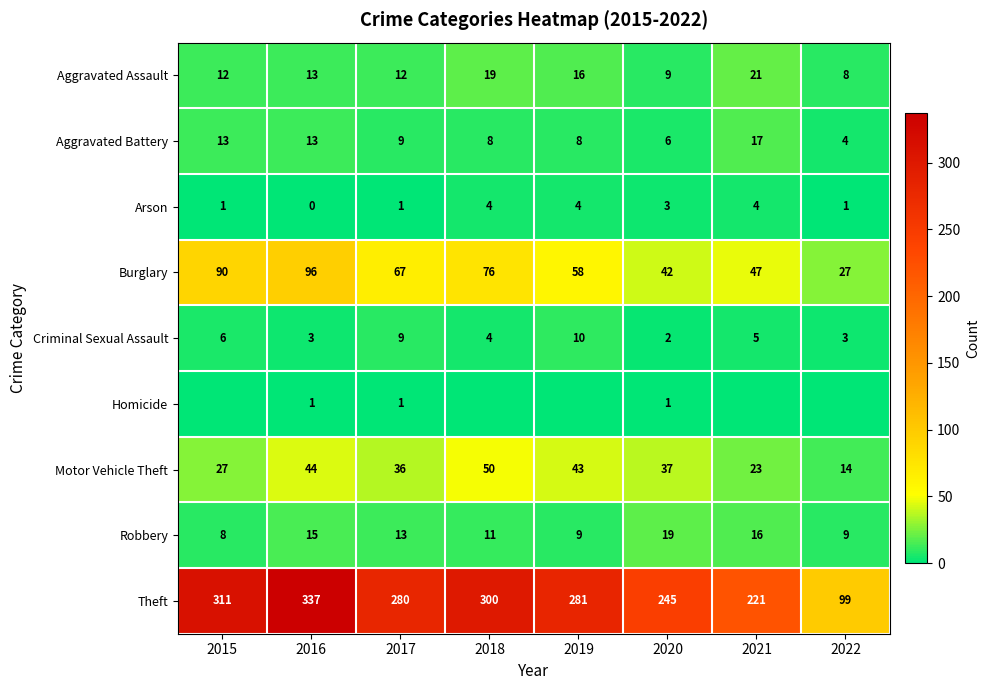

Count the number of categories in the chart.

8